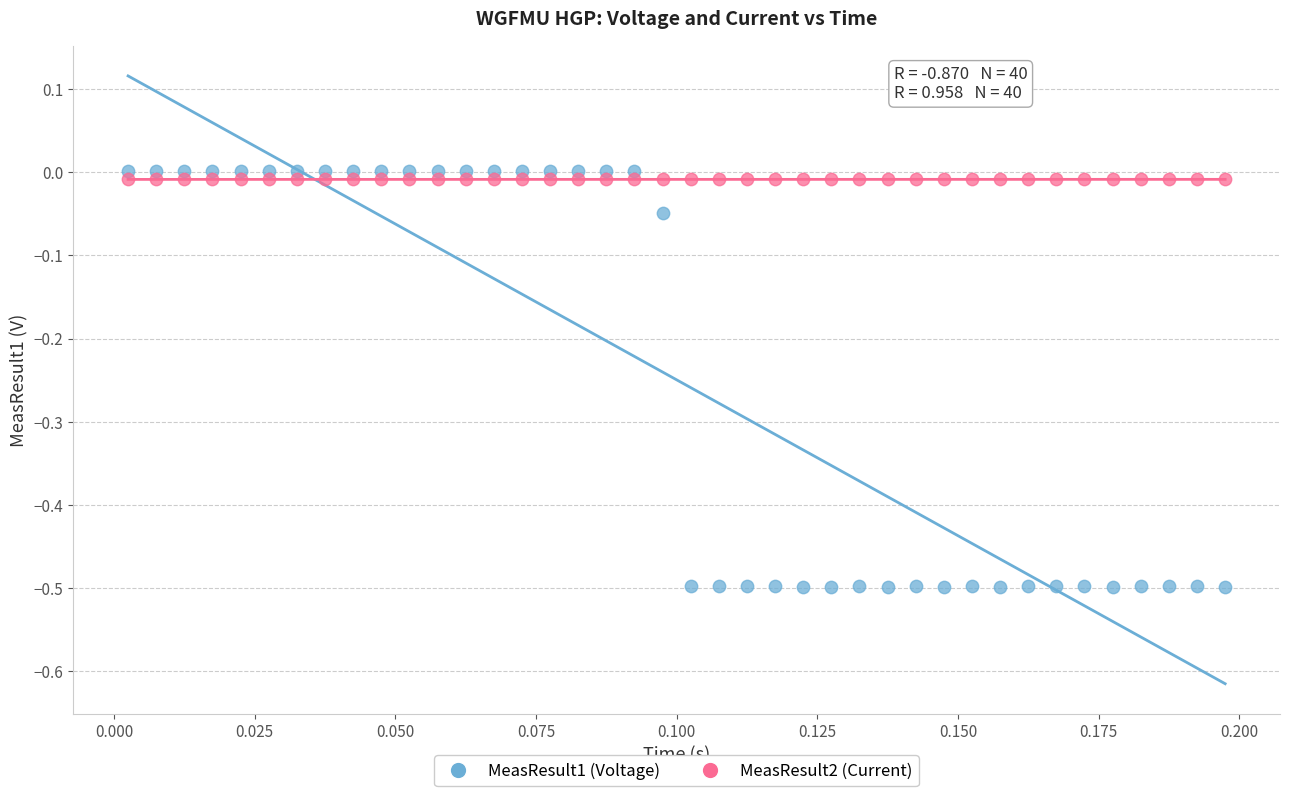

Which series has the largest Y range (max minus min)?

MeasResult1 (Voltage)